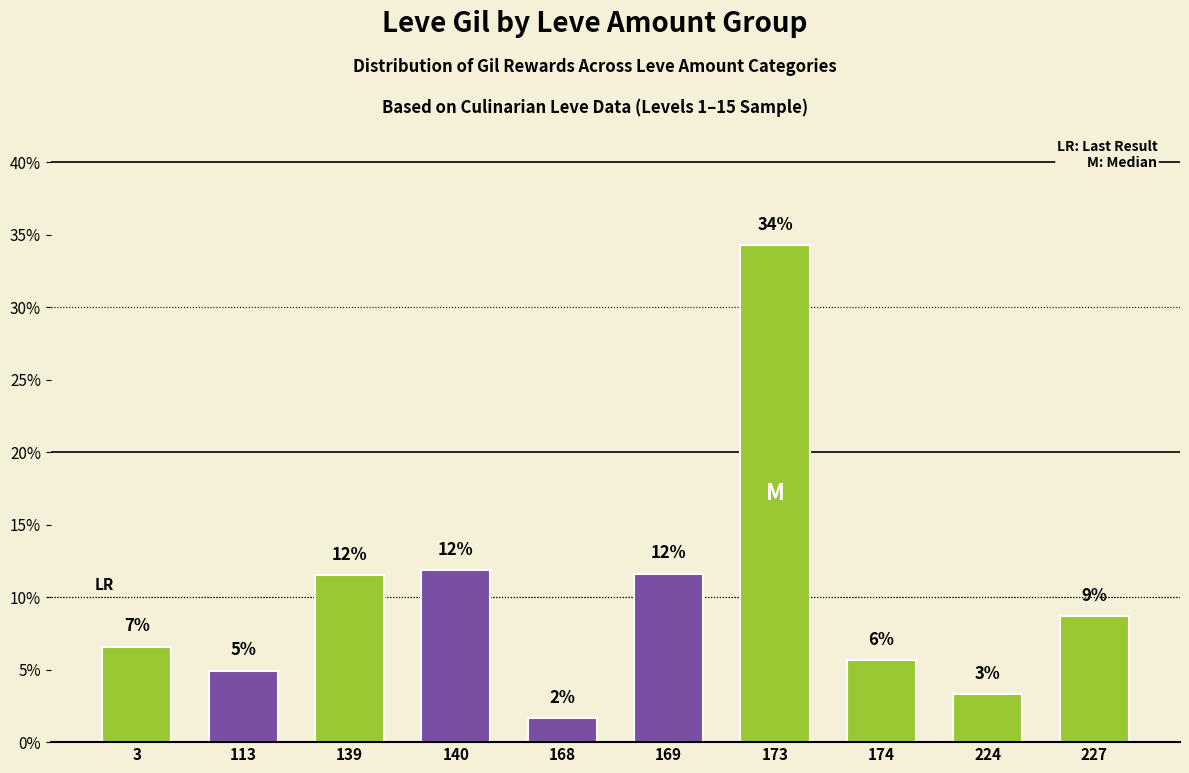

What is the value of the 2nd bar from the left?

4.9